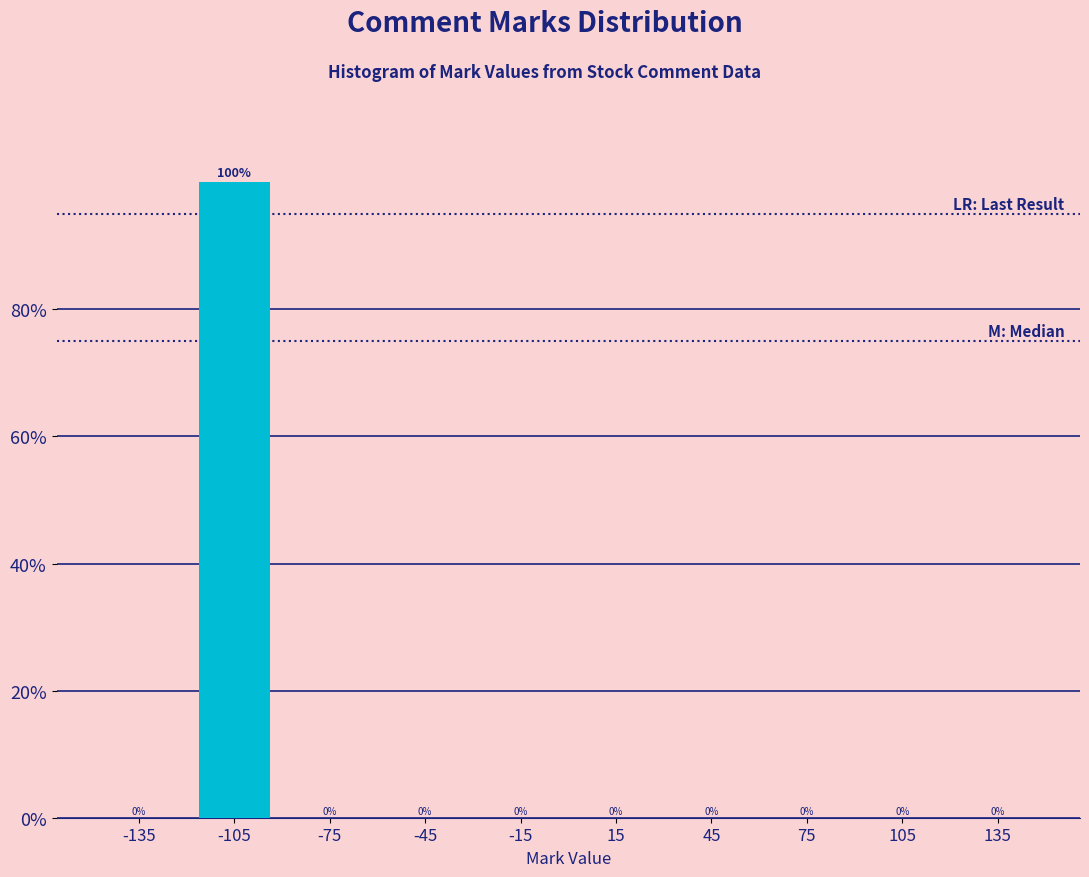

Reading left to right, what are all the values shown in this chart?

-135=0	-105=100	-75=0	-45=0	-15=0	15=0	45=0	75=0	105=0	135=0